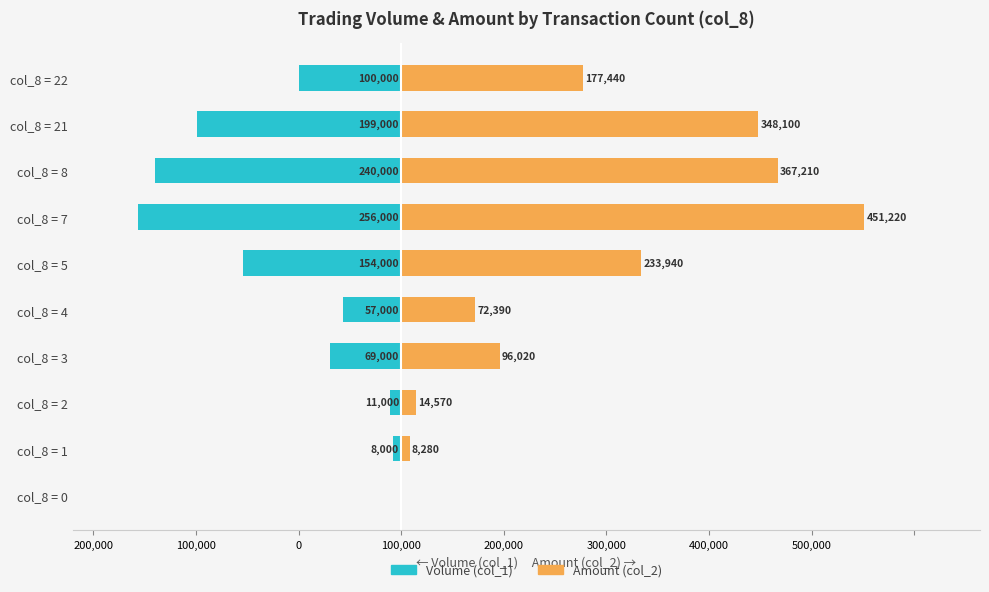

What is the difference between the maximum and second lowest values in the Amount (col_2) series?

442940